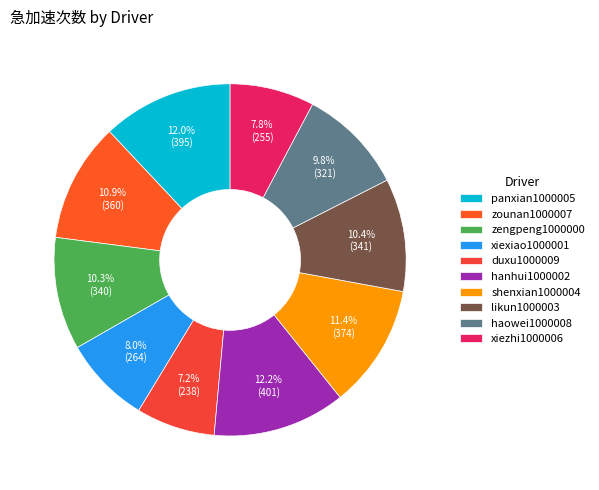

Which slice is the largest?

hanhui1000002